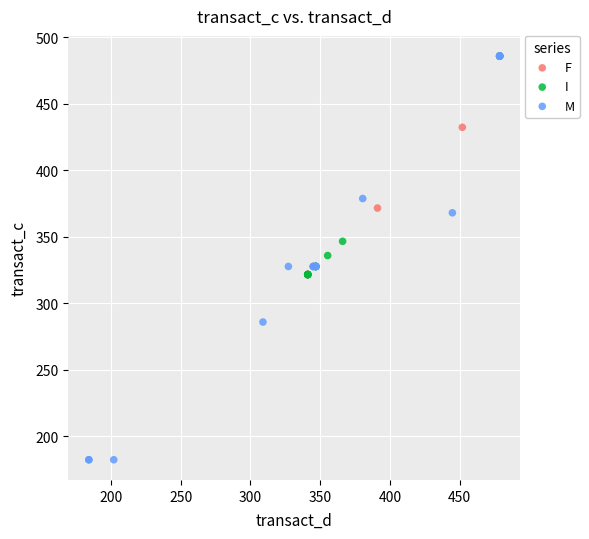

Which series has the widest spread of Y values?

M